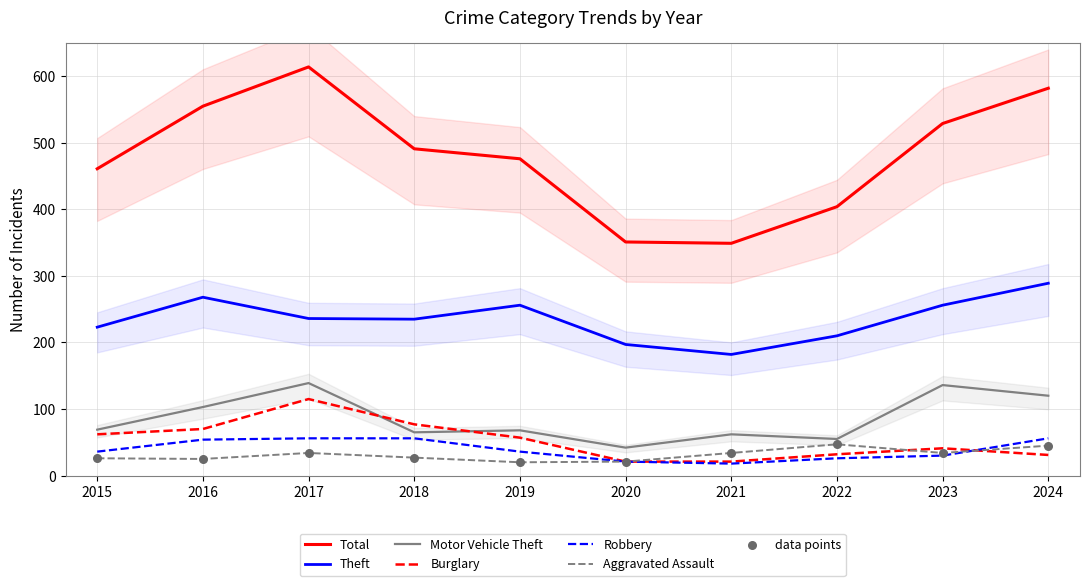

Which series has the largest Y range (max minus min)?

Total